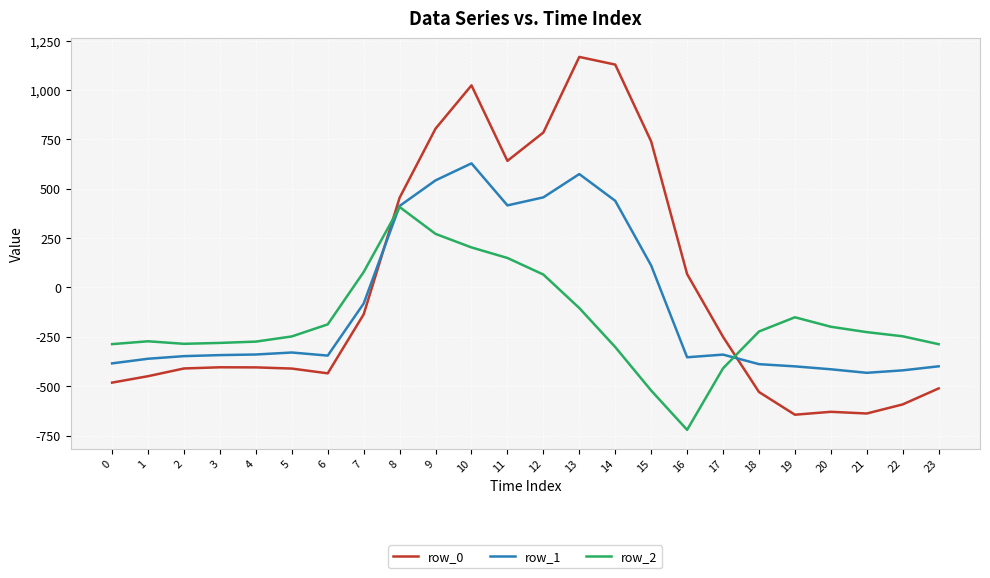

How many negative values does the row_2 series have?

18